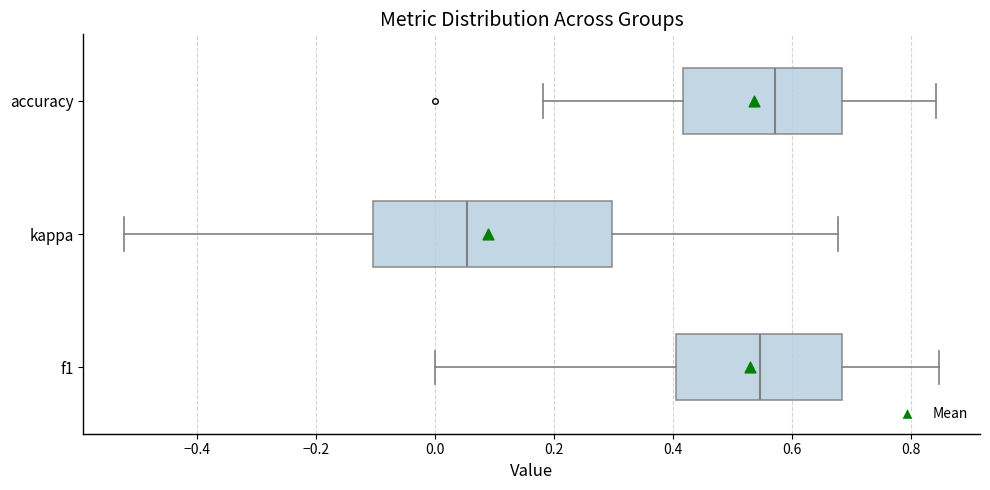

Which box's median line is the furthest to the left?

kappa